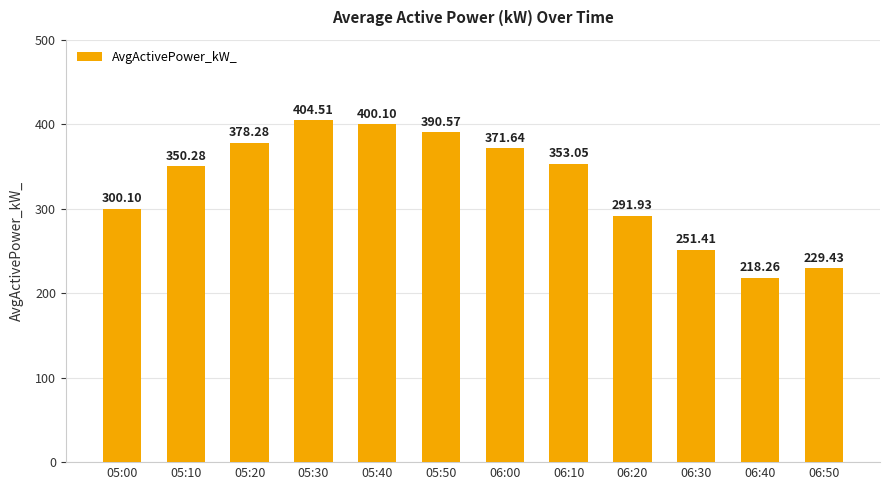

What is the difference between the values at 05:30 and 06:00?

32.9